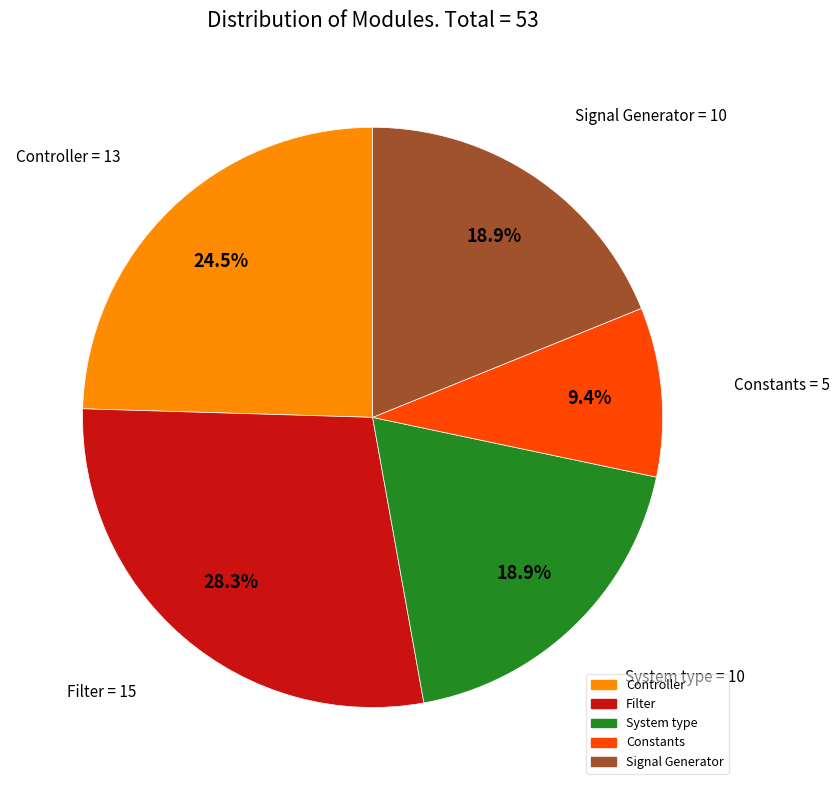

To the nearest percent, what is the combined percentage of System type and Signal Generator?

38%